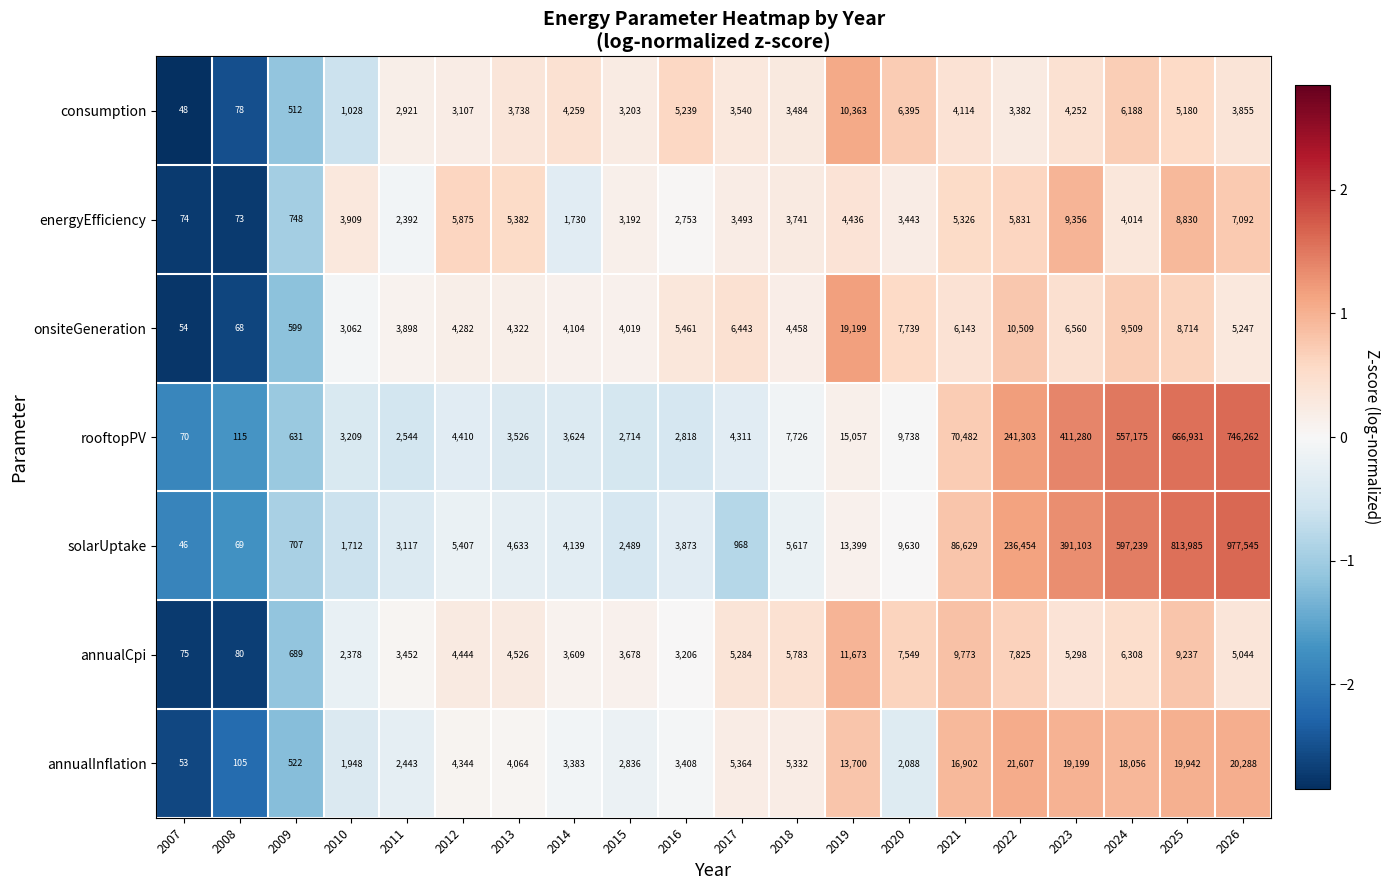

What is the total value across all series at 2025?

1532819